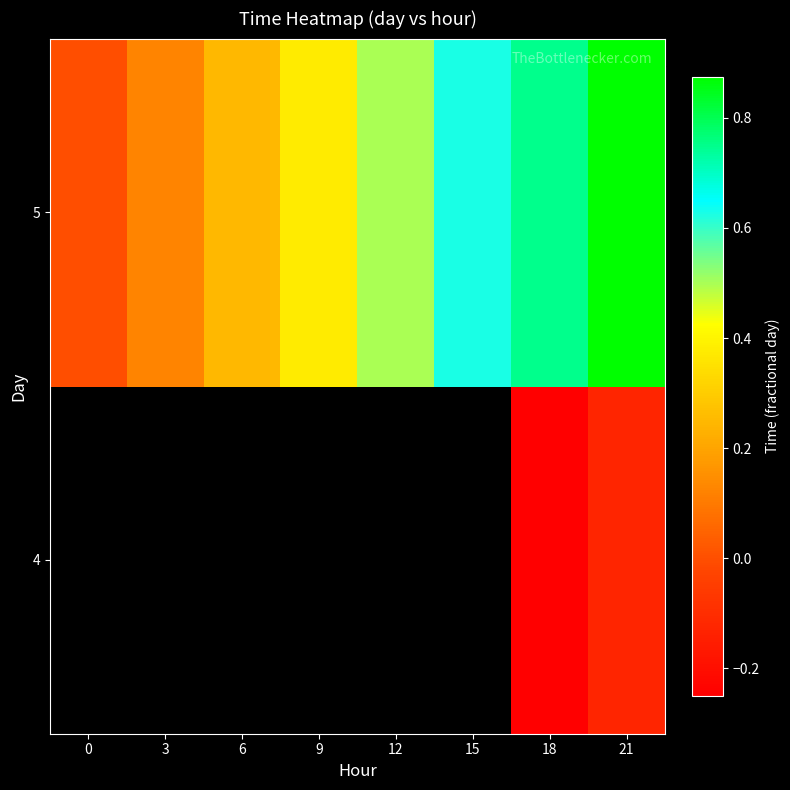

Rank the categories by 5 value from highest to lowest.

21, 18, 15, 12, 9, 6, 3, 0